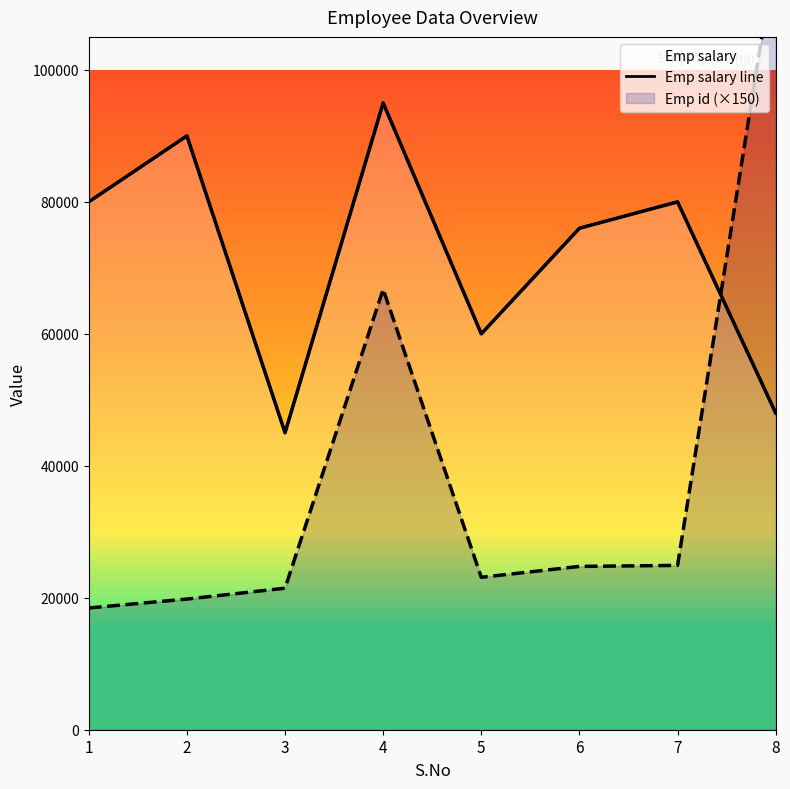

Reading left to right, extract all data points from this chart.

1=80000	2=90000	3=45000	4=95000	5=60000	6=76000	7=80000	8=48000